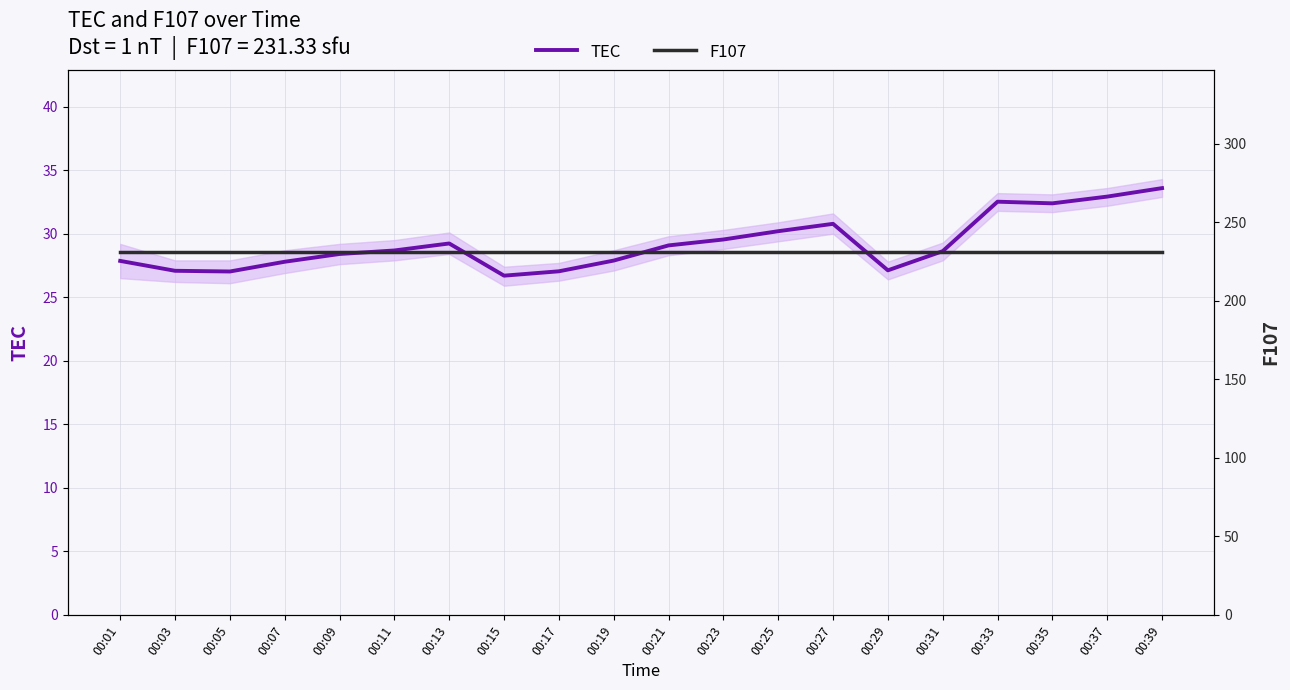

How many data points does each series have?

20